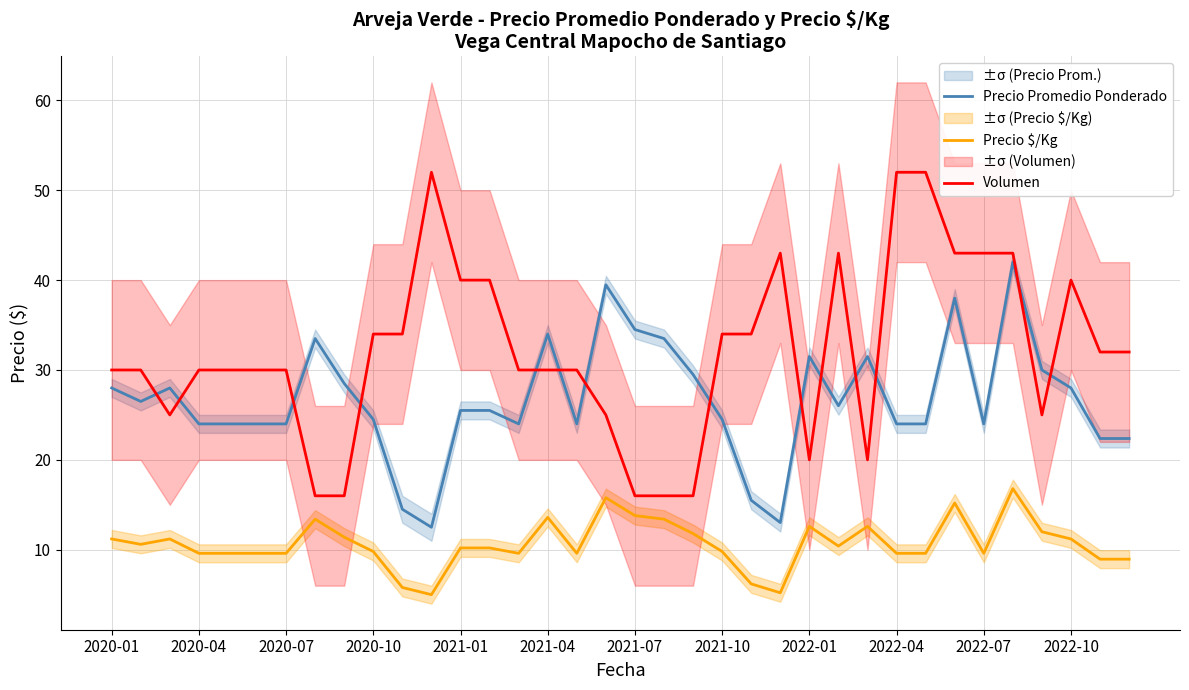

What are all the series names shown in the legend?

Precio Promedio Ponderado, Precio $/Kg, Volumen